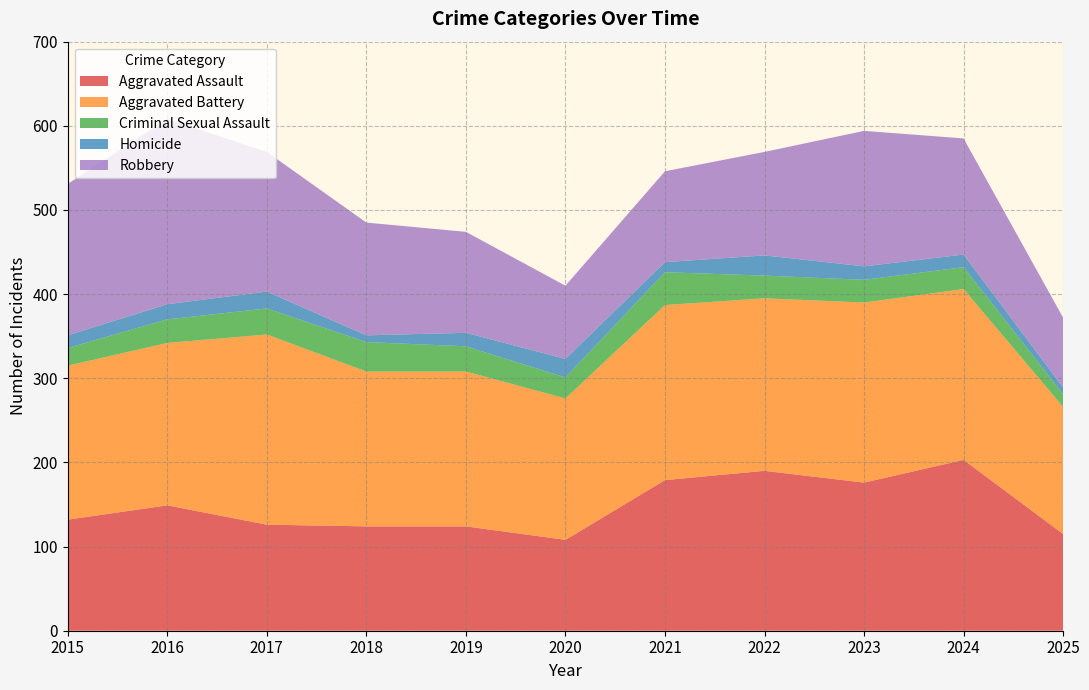

Reading left to right, what are all the values shown in this chart?

Aggravated Assault: 132	149	126	124	124	108	179	190	176	203	115
Aggravated Battery: 183	193	226	184	184	168	208	205	214	203	151
Criminal Sexual Assault: 21	28	31	35	30	25	39	27	27	26	15
Homicide: 15	18	20	8	16	22	12	24	16	15	8
Robbery: 180	220	166	134	120	87	108	123	161	138	83